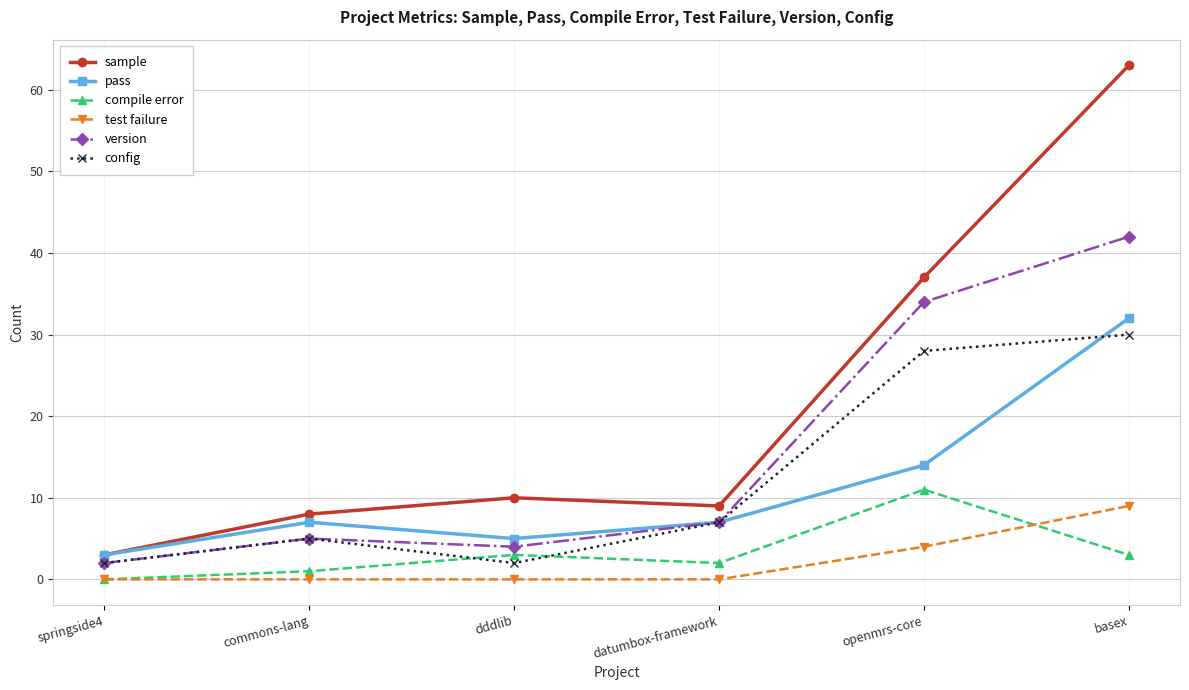

What is the label of the 3rd point from the right?

datumbox-framework